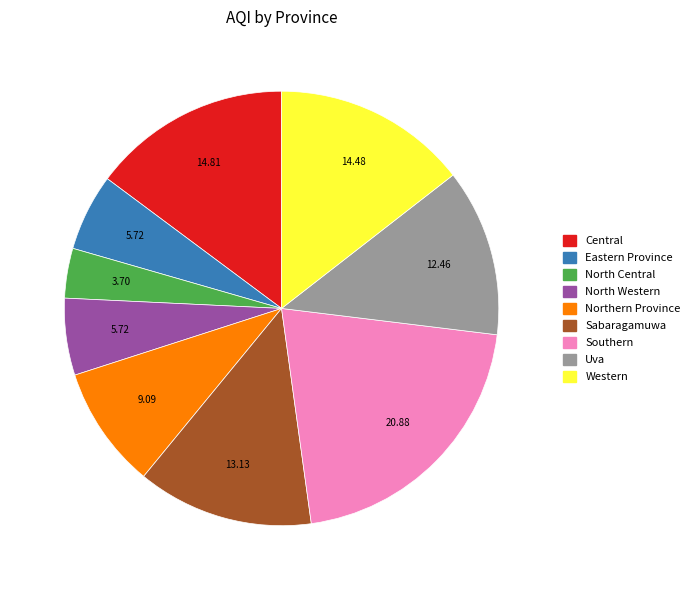

Is it true that North Western is 6% of the pie?

True